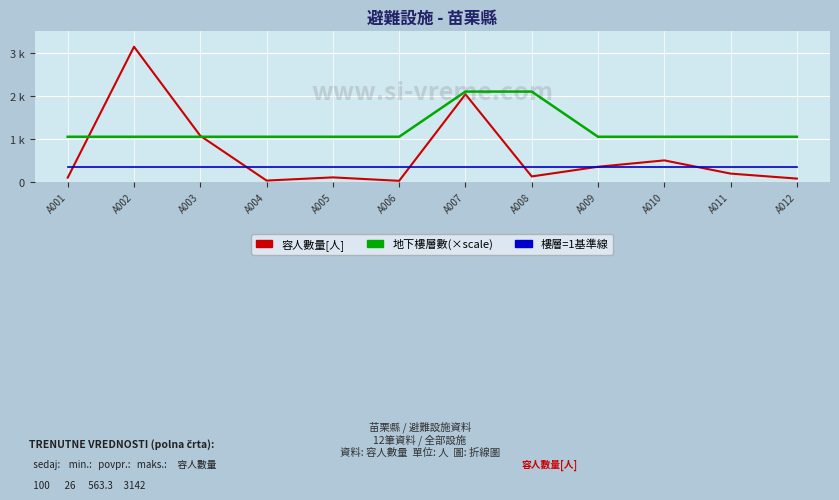

Is this an area chart (filled region under the line)?

No